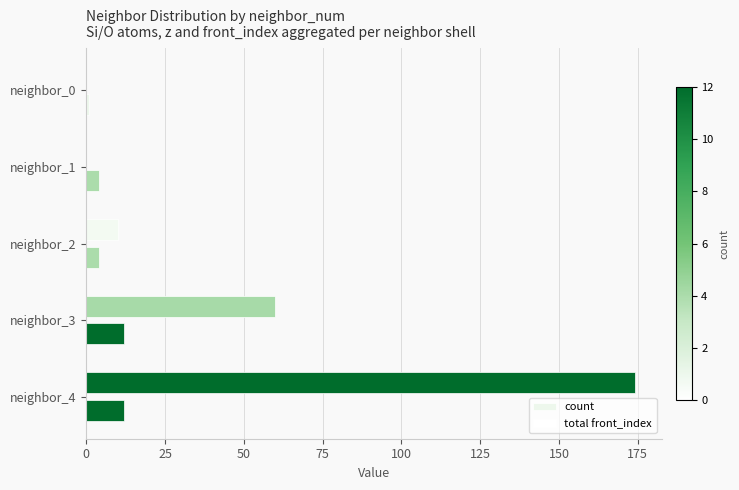

How many categories are shown in the chart?

5